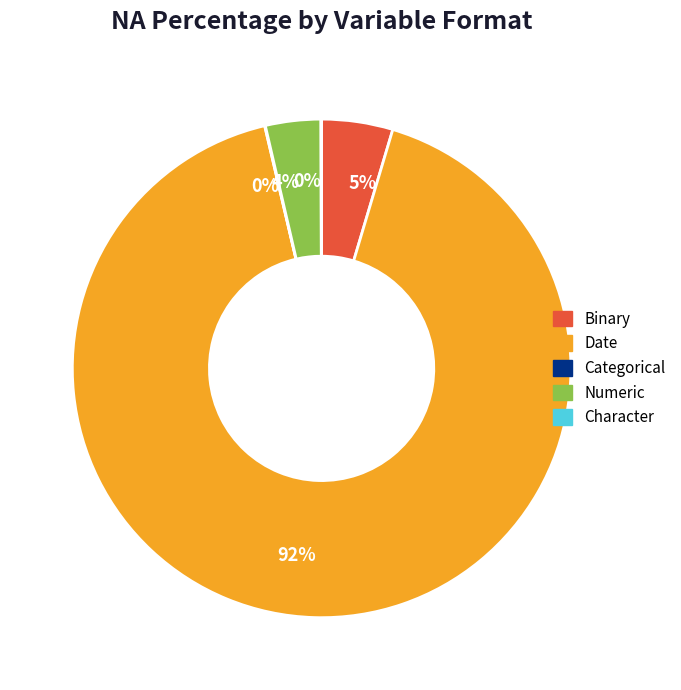

To the nearest percent, what is the average slice percentage?

20%